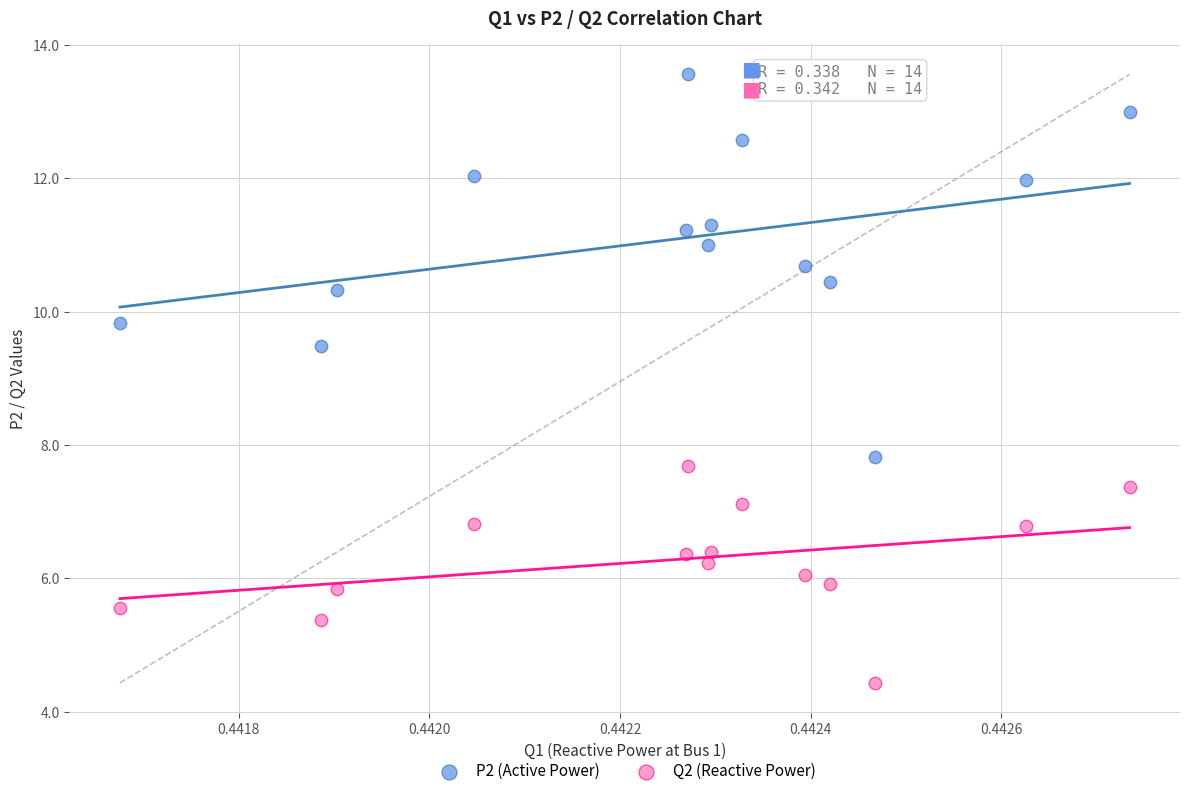

Which series has the largest Y range (max minus min)?

P2 (Active Power)